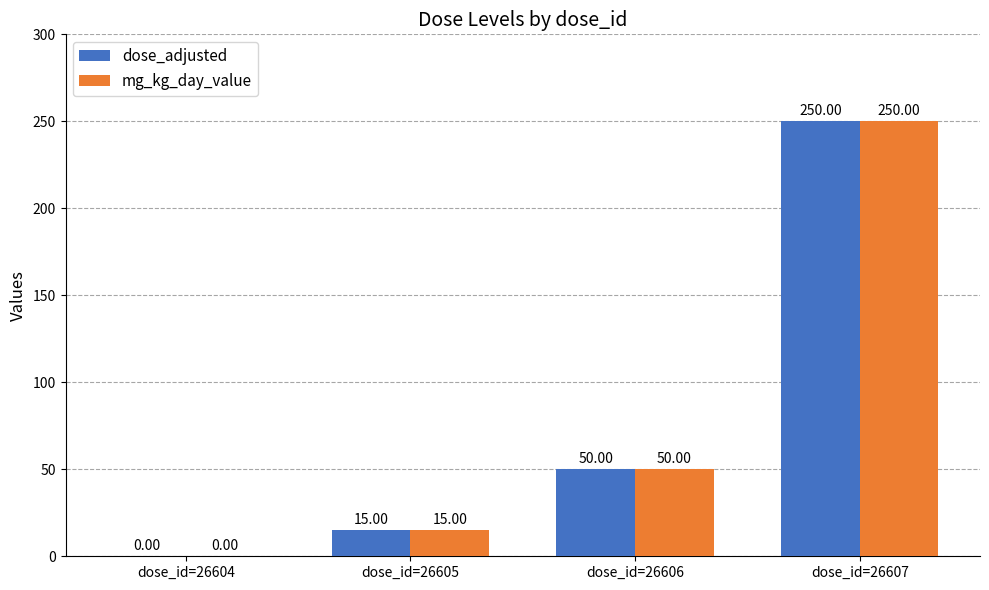

Reading left to right, extract all data points from this chart.

dose_adjusted: 0	15	50	250
mg_kg_day_value: 0	15	50	250